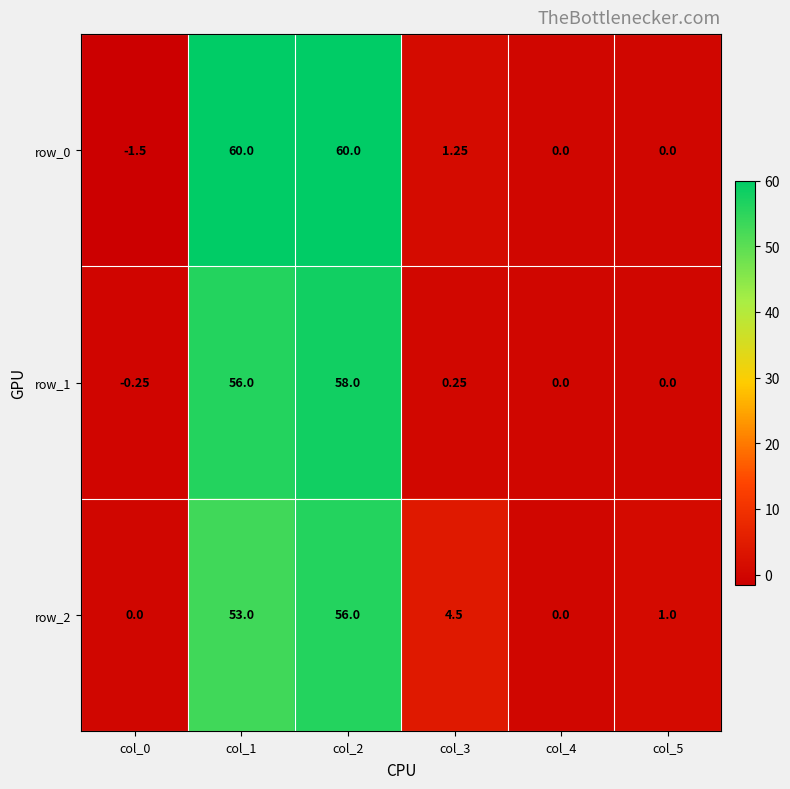

List the series in order of their peak value, lowest first.

row_2, row_1, row_0